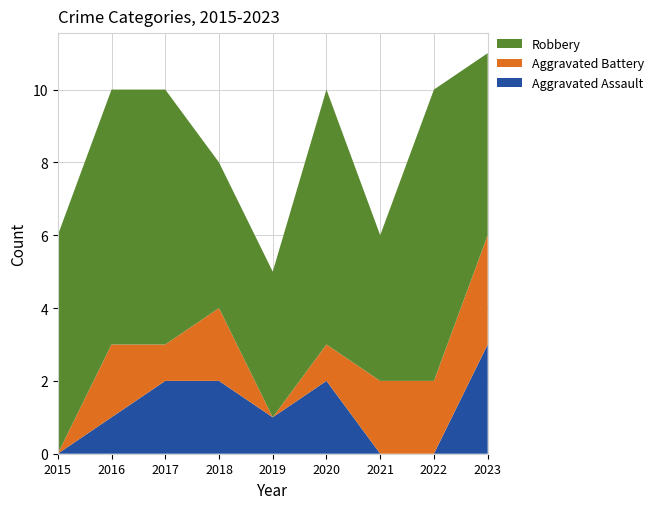

Reading left to right, list all the values displayed in this chart.

Aggravated Assault: 0	1	2	2	1	2	0	0	3
Aggravated Battery: 0	2	1	2	0	1	2	2	3
Robbery: 6	7	7	4	4	7	4	8	5